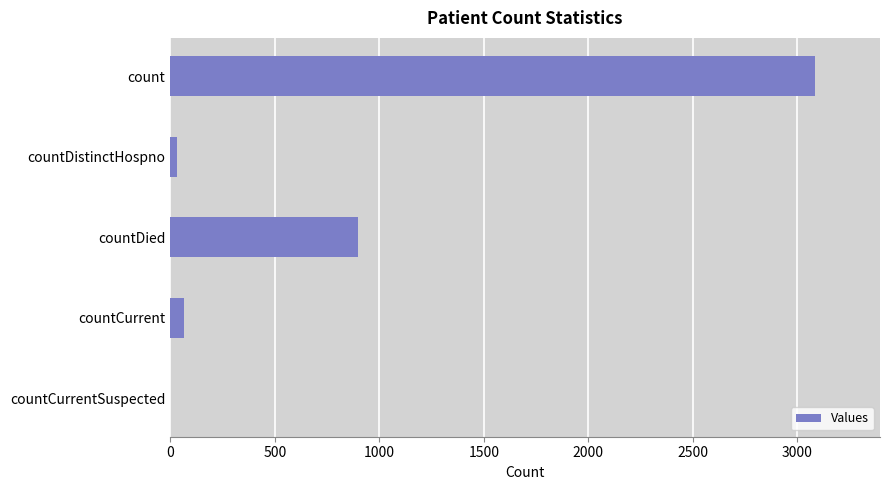

Which label corresponds to the largest value in the chart?

count